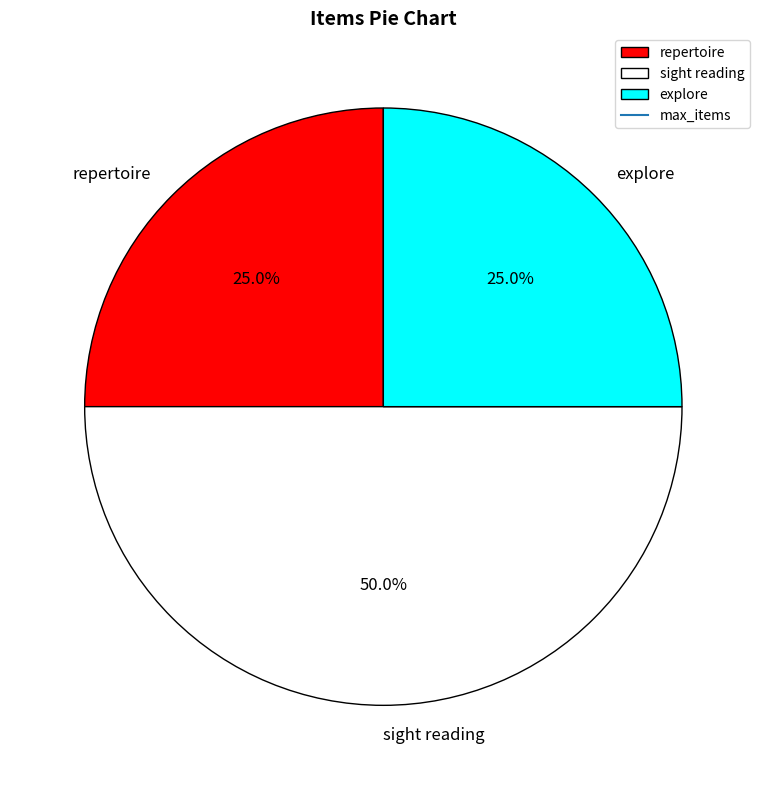

Which category has the biggest portion of the pie?

sight reading